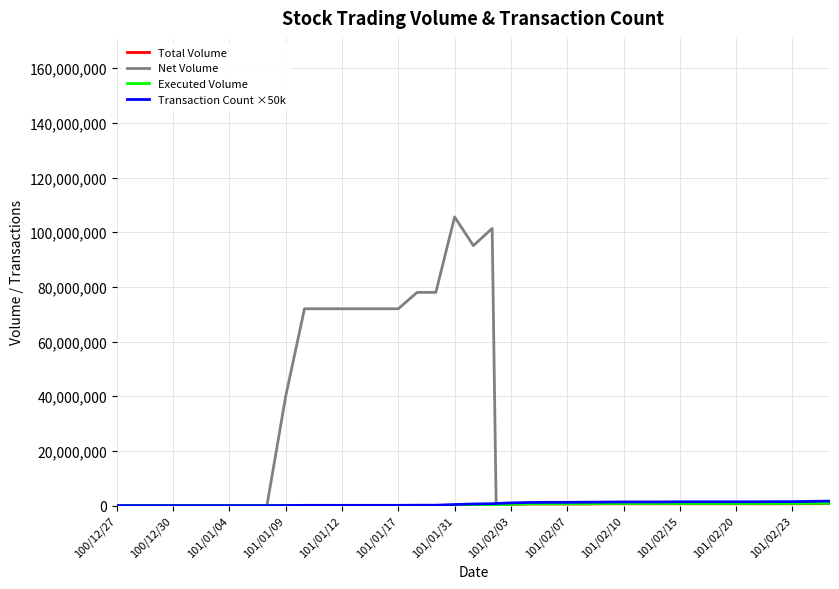

Is it true that Executed Volume equals 1271157 at 101/02/23?

False